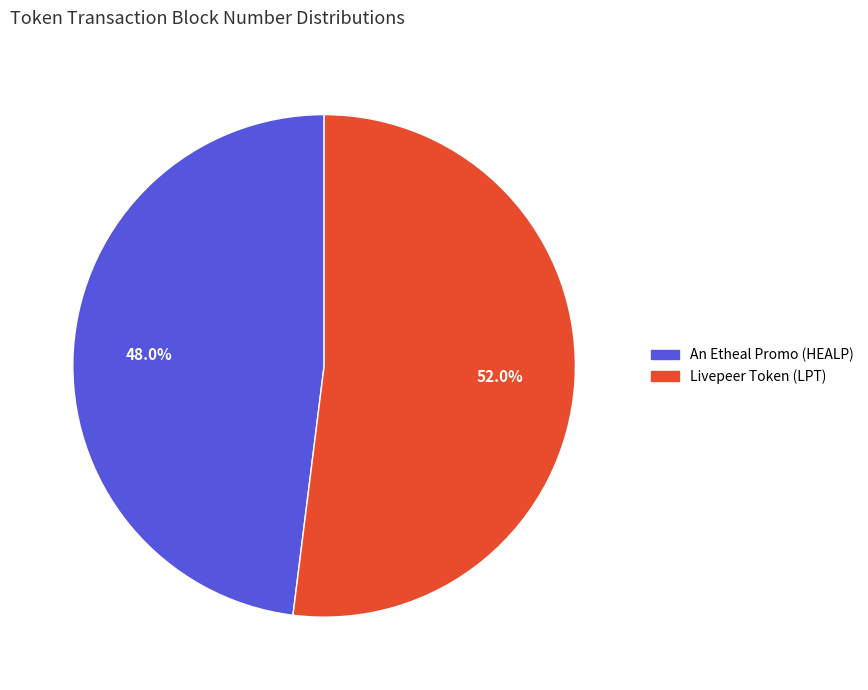

To the nearest percent, what is the combined percentage of An Etheal Promo (HEALP) and Livepeer Token (LPT)?

100%